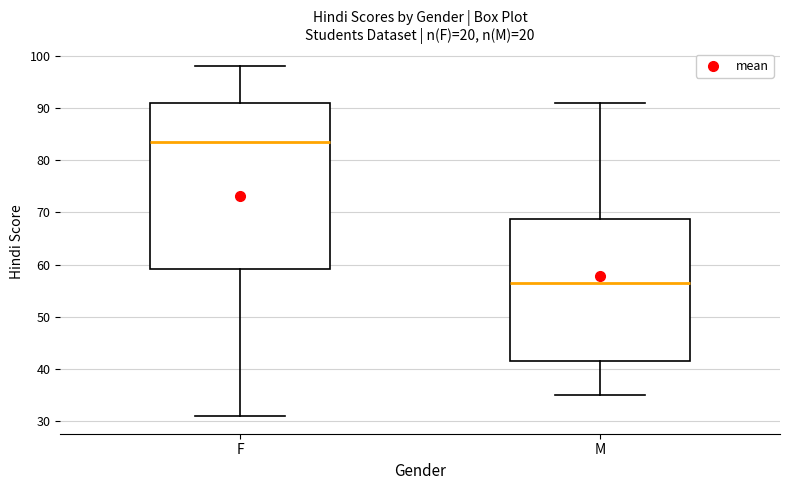

Reading left to right, transcribe this box plot: for each box, give where its median line is, the range the box spans, and where its two whiskers end, as read against the y-axis. The values are not printed on the chart, so give them approximately, as read against the axis.

F: median 84, box 59 to 91, whiskers 31 to 98
M: median 57, box 42 to 69, whiskers 35 to 91